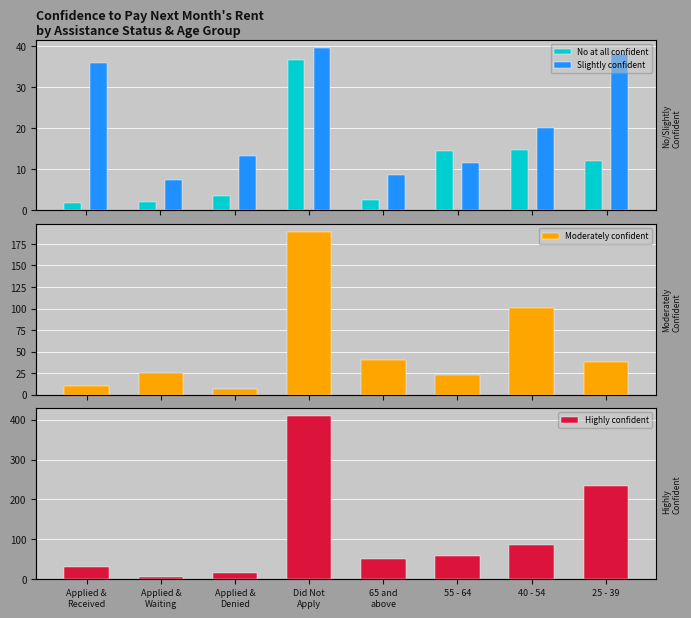

At which category does the chart reach its minimum across all series?

Applied &
Received